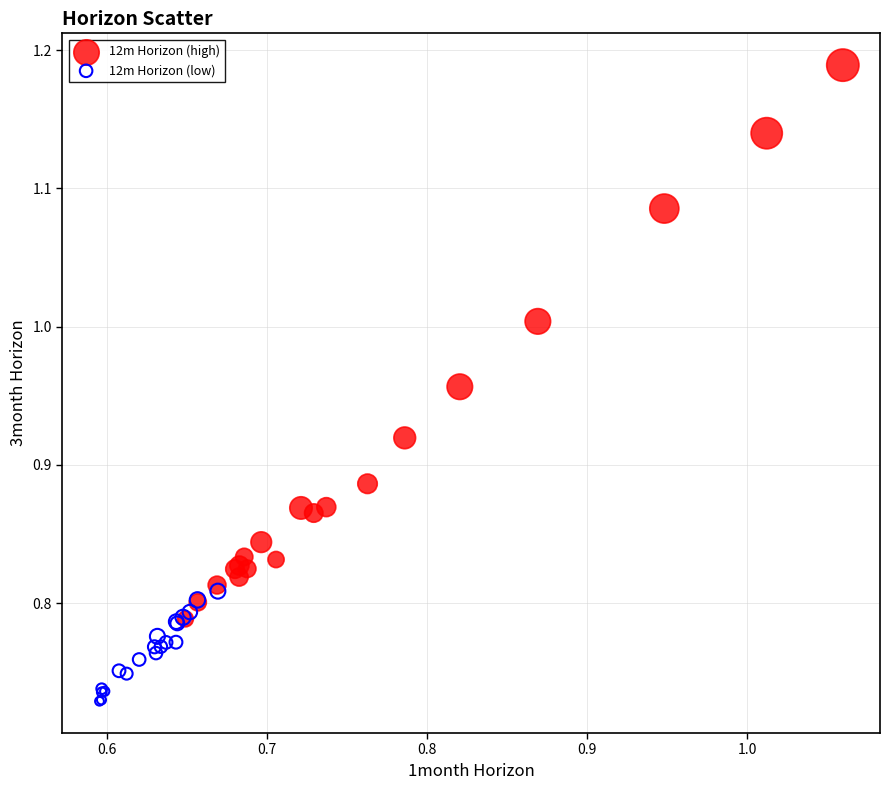

Which series contains the highest Y value?

12m Horizon (high)